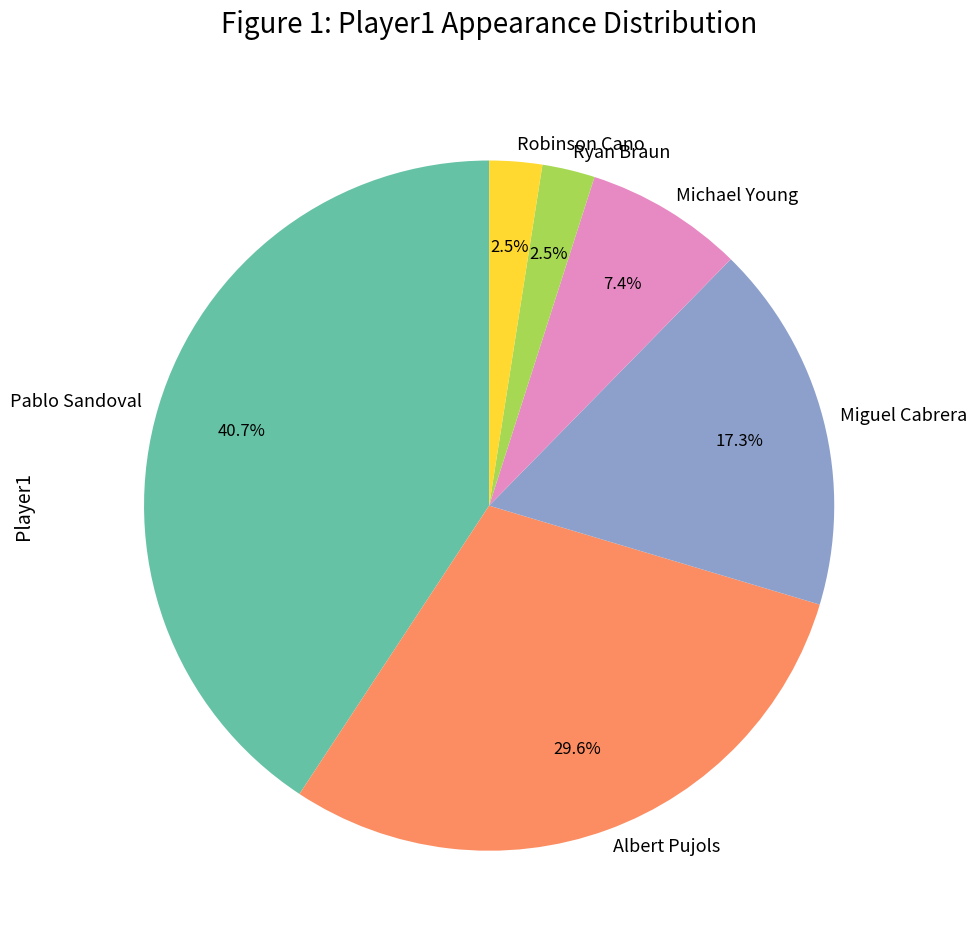

True or false: Miguel Cabrera accounts for 29% of the total.

False